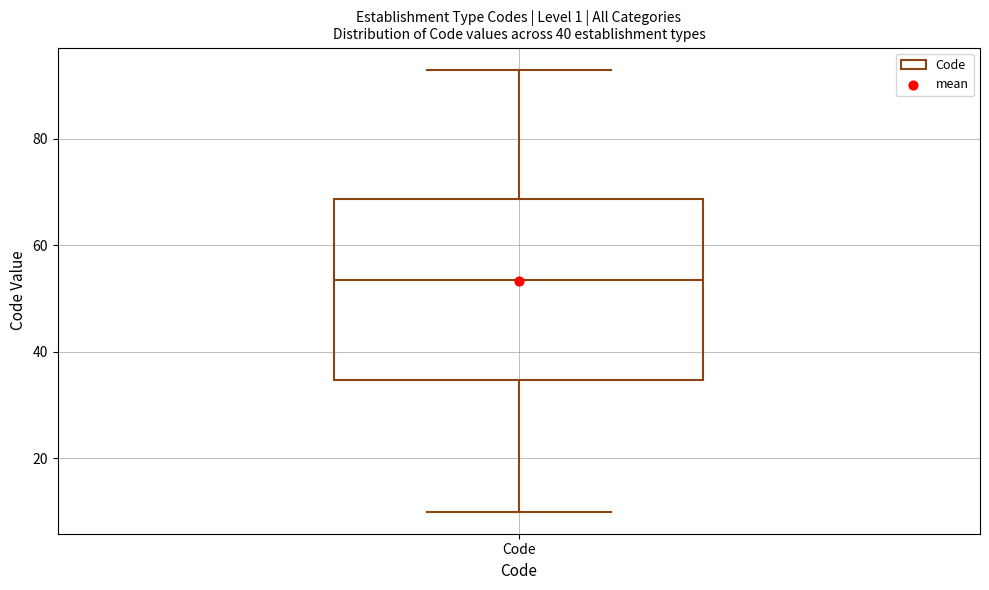

Read this box plot against the y-axis: the position of the median line, the range covered by the box, and the ends of both whiskers. The values are not printed on the chart, so give them approximately, as read against the axis.

median 54, box 34 to 68, whiskers 10 to 94